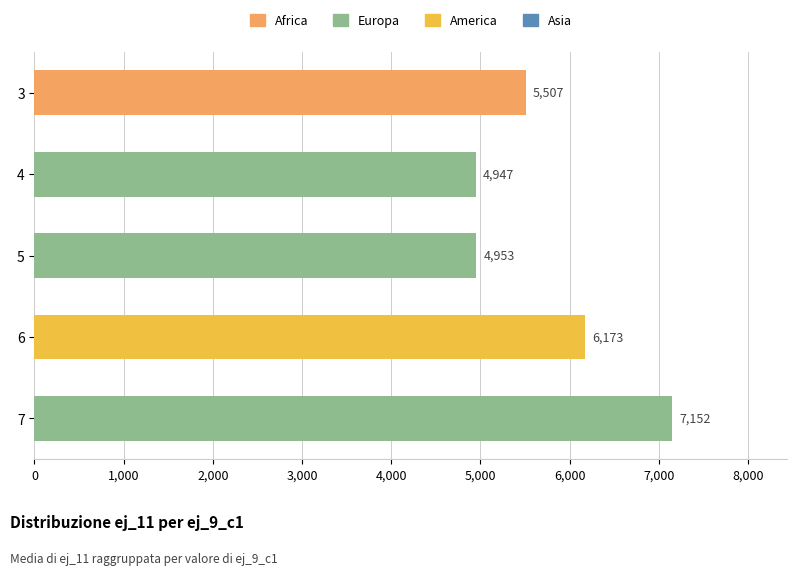

Between 5 and 7, which series saw the biggest shift?

ej_11